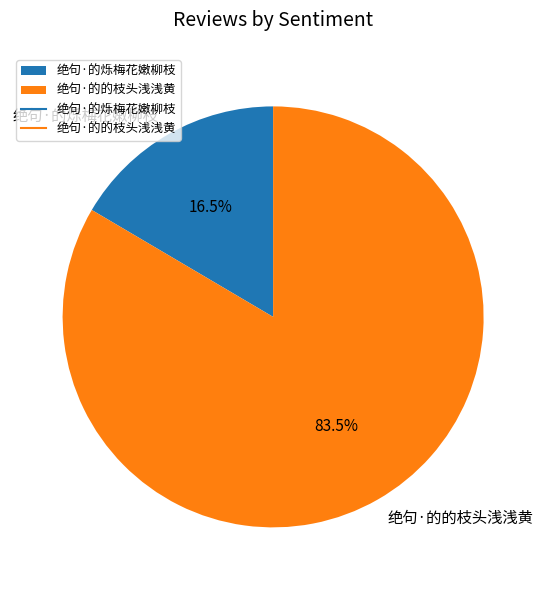

What is the majority slice?

绝句·的的枝头浅浅黄